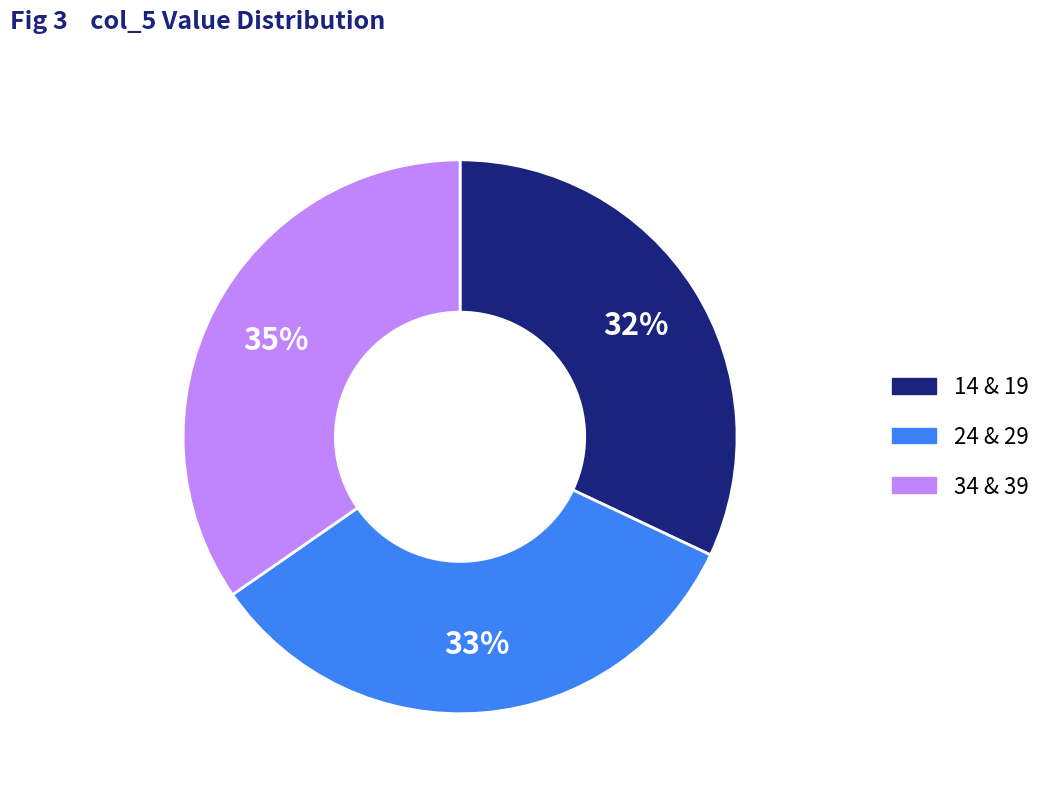

Does any single category account for the majority?

No